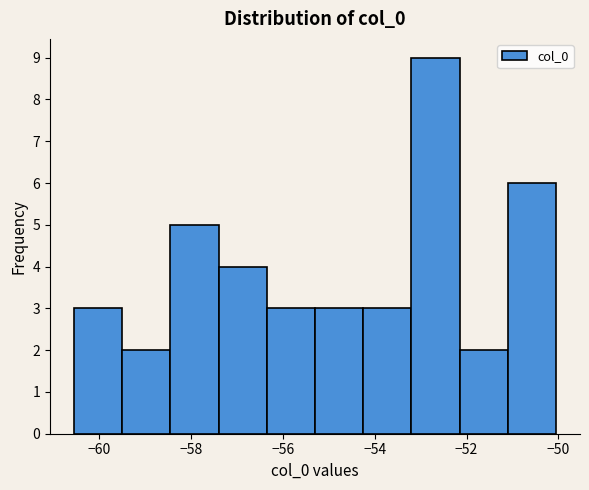

What is the height of the bar covering -55.4 to -54.2 on the x-axis? Neither the bar edges nor the heights are printed on the chart, so give them approximately, as read against the axes.

3